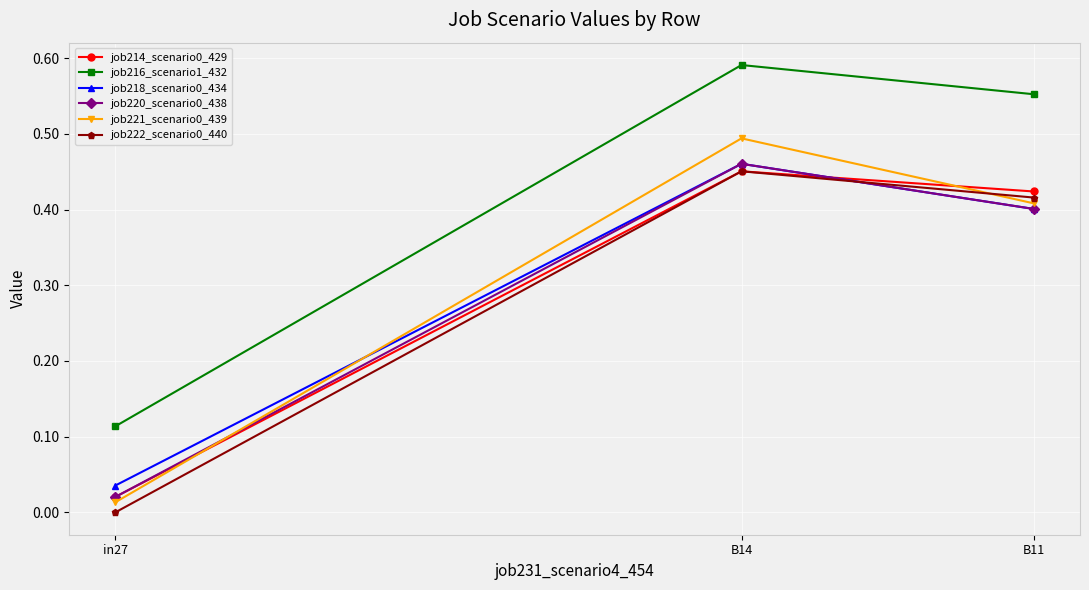

What is the label of the 2nd point from the right?

B14